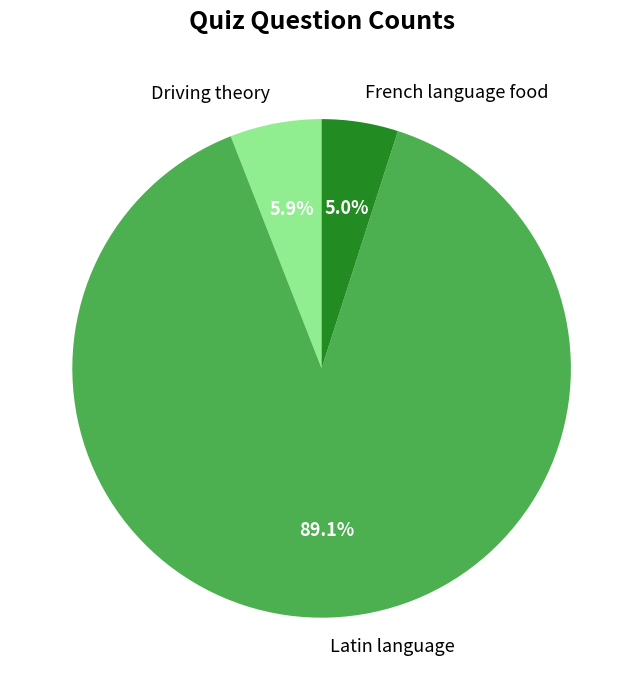

To the nearest percent, what is the difference between the largest and smallest slice percentages?

84%